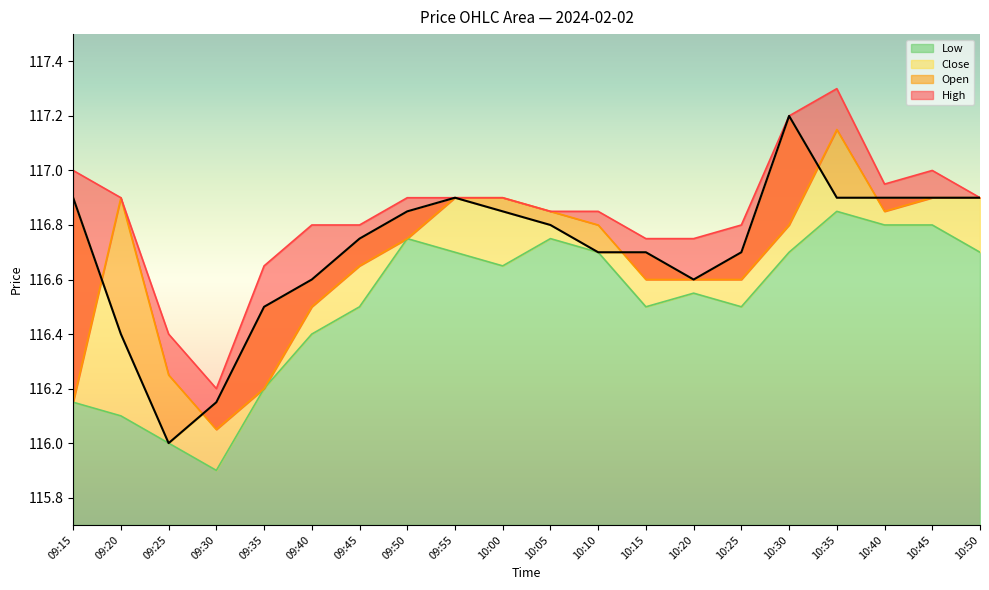

At which category does Open reach its first local valley?

09:30